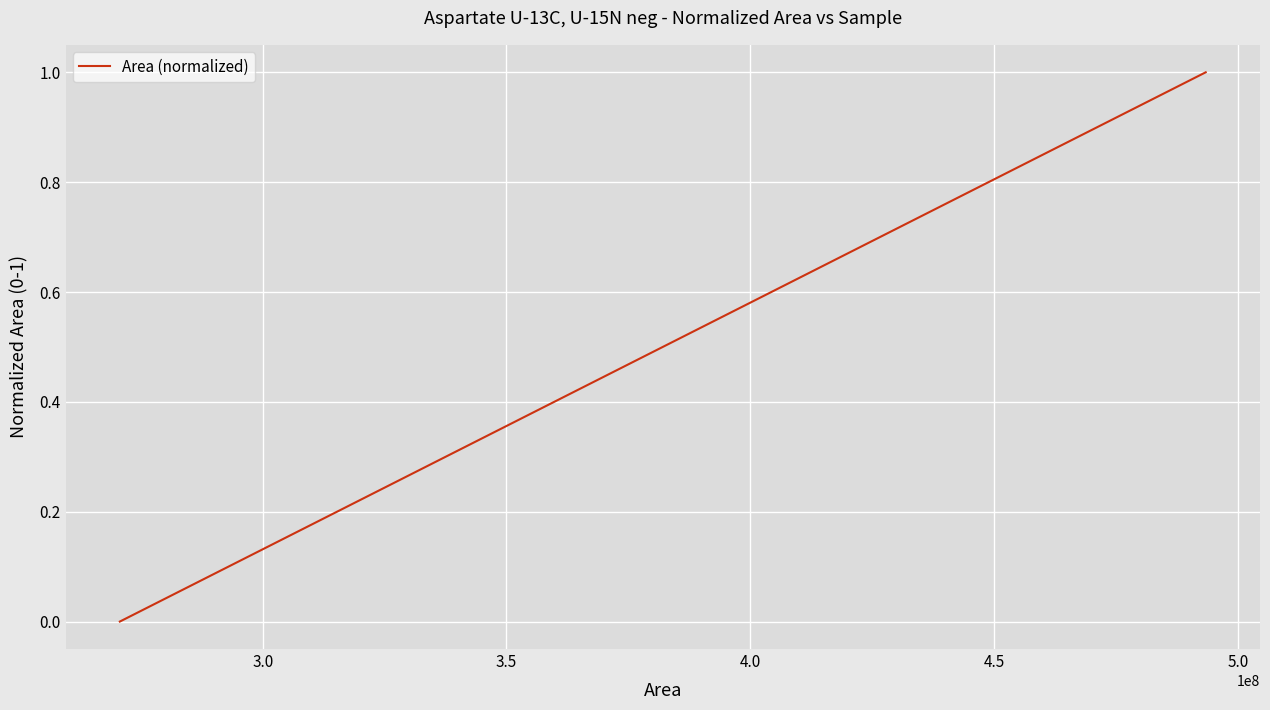

What is the difference between the maximum and minimum values?

1.0